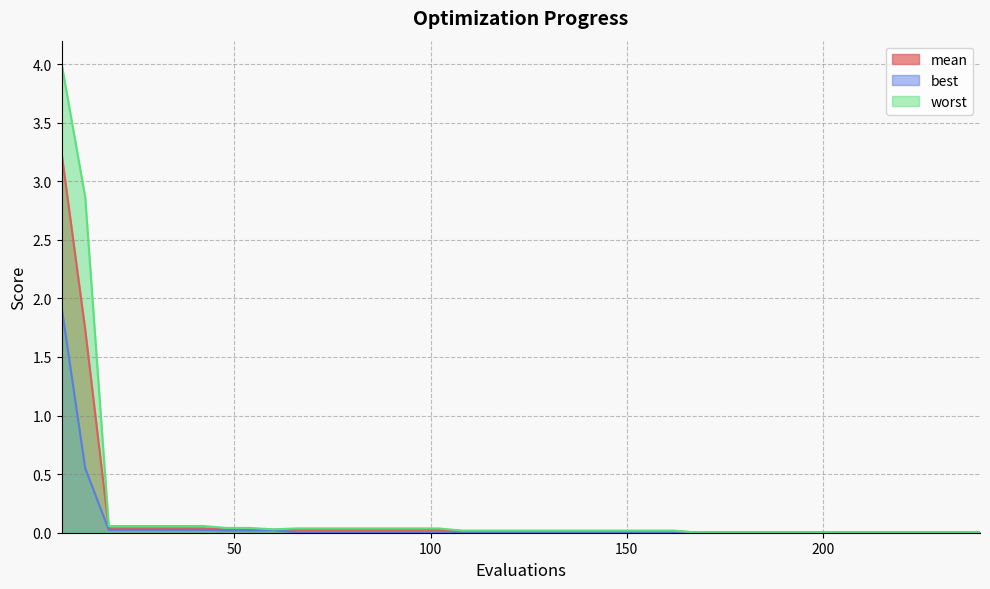

Which label corresponds to the smallest value in the chart?

168